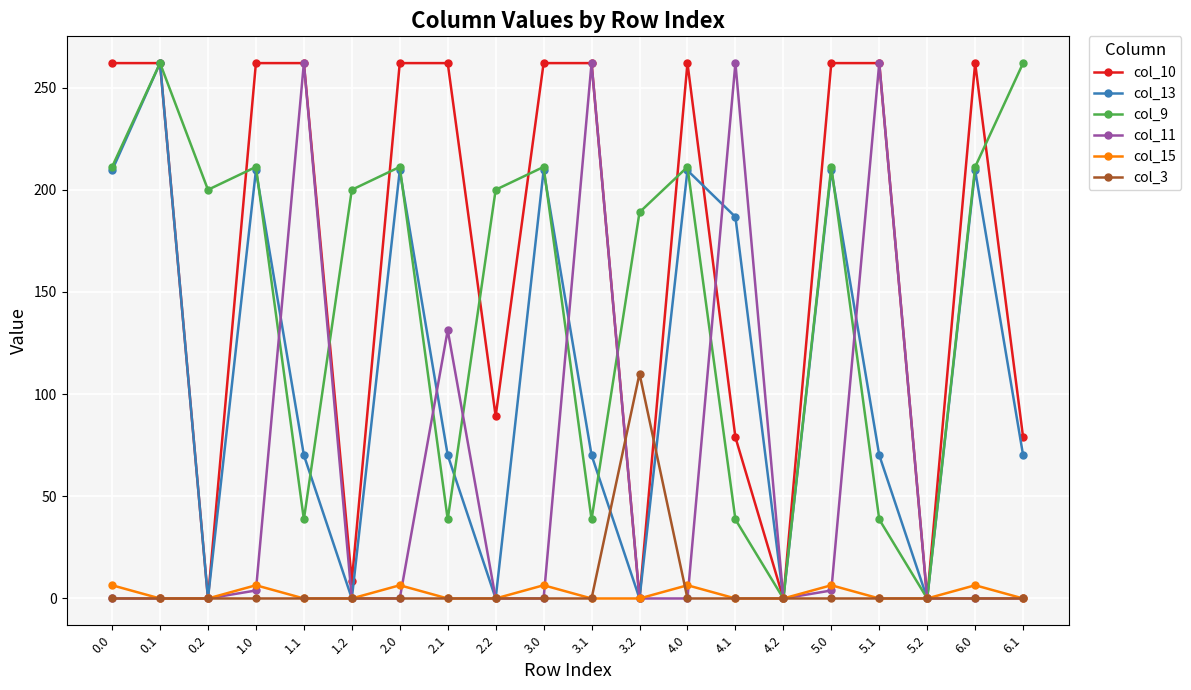

What is the difference between the highest and lowest values at 2.0?

262.0